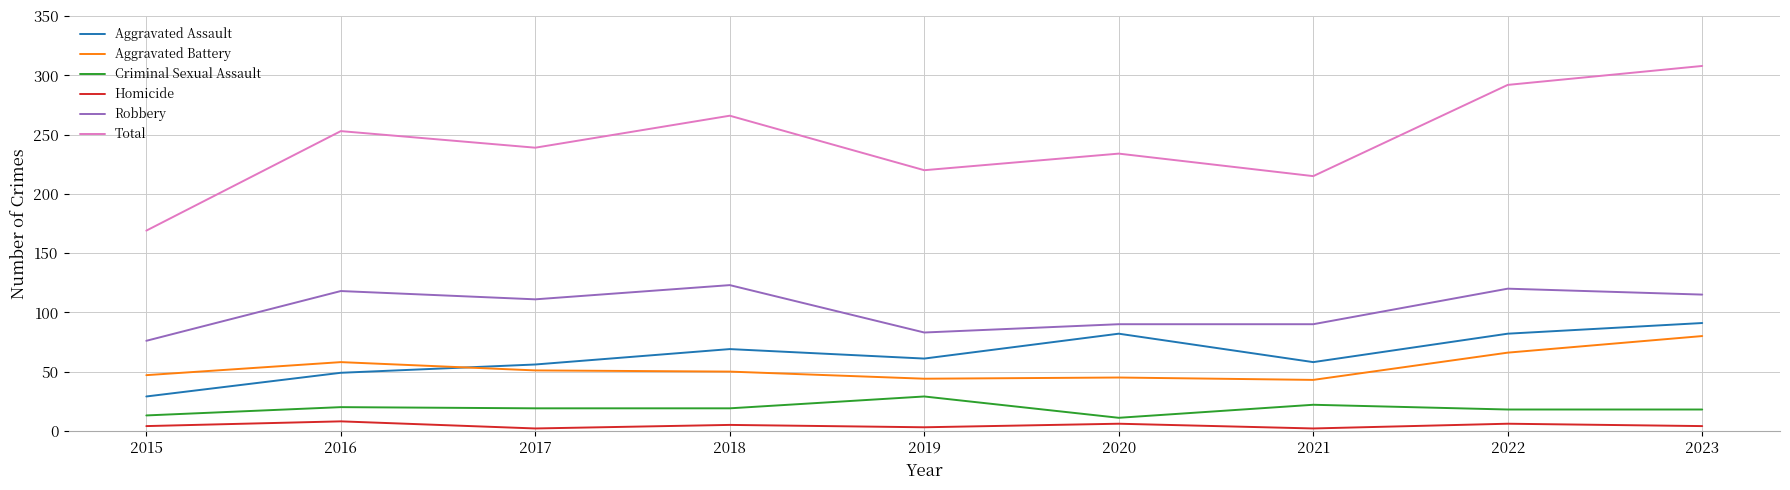

True or false: Robbery has more than 0 points higher than both neighbors.

True